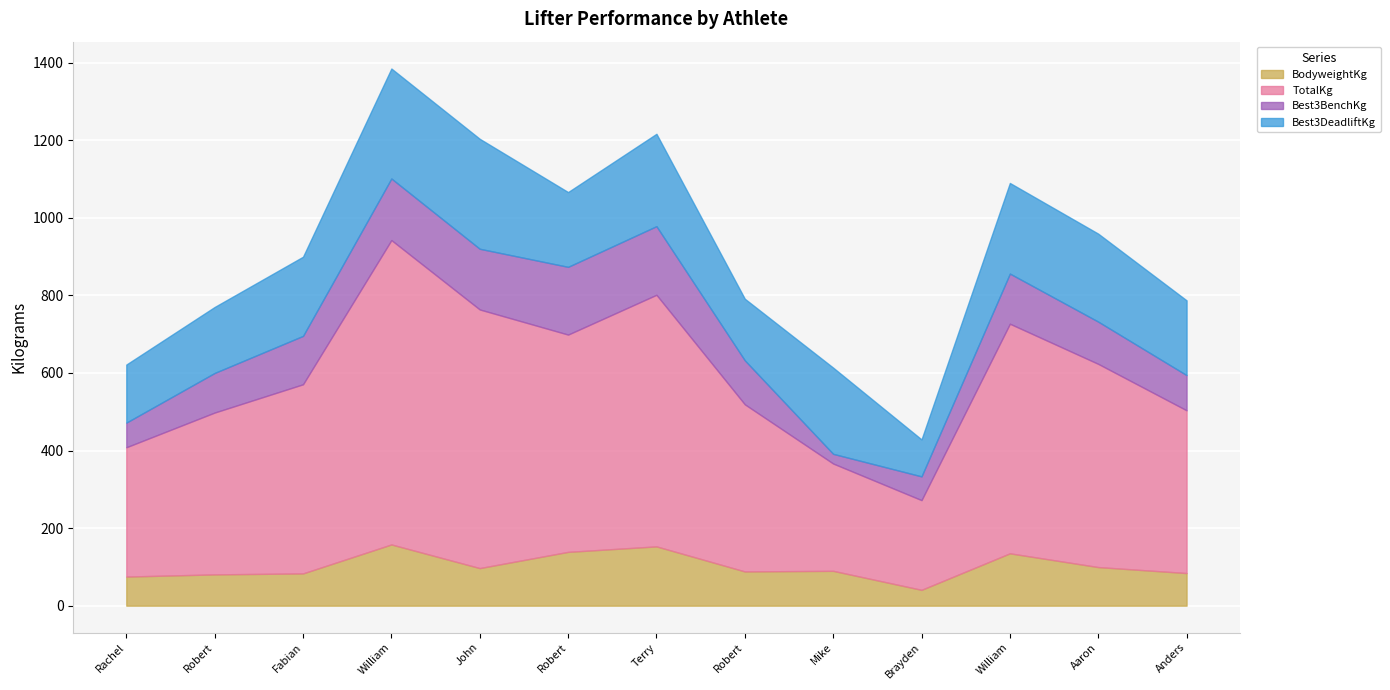

Reading left to right, transcribe all the data shown in this chart.

BodyweightKg: Rachel Morrone=75.0	Robert Wood=80.7	Fabian Vargas=83.2	William Seay=157.8	John Kleckner=96.9	Robert Hamelin=138.7	Terry Harcleroad=152.9	Robert Jackson=88.3	Mike Burch=89.8	Brayden Rubbo=40.8	William Dwinells=135.0	Aaron Smiley=99.5	Anders Castaneda=84.1
TotalKg: Rachel Morrone=333.4	Robert Wood=417.3	Fabian Vargas=487.6	William Seay=784.7	John Kleckner=666.8	Robert Hamelin=560.2	Terry Harcleroad=648.6	Robert Jackson=430.9	Mike Burch=276.7	Brayden Rubbo=231.3	William Dwinells=591.9	Aaron Smiley=523.9	Anders Castaneda=419.6
Best3BenchKg: Rachel Morrone=63.5	Robert Wood=102.1	Fabian Vargas=124.7	William Seay=158.8	John Kleckner=156.5	Robert Hamelin=174.6	Terry Harcleroad=176.9	Robert Jackson=113.4	Mike Burch=24.9	Brayden Rubbo=61.2	William Dwinells=129.3	Aaron Smiley=108.9	Anders Castaneda=90.7
Best3DeadliftKg: Rachel Morrone=149.7	Robert Wood=170.1	Fabian Vargas=204.1	William Seay=283.5	John Kleckner=283.5	Robert Hamelin=192.8	Terry Harcleroad=238.1	Robert Jackson=158.8	Mike Burch=222.3	Brayden Rubbo=95.2	William Dwinells=233.6	Aaron Smiley=226.8	Anders Castaneda=192.8